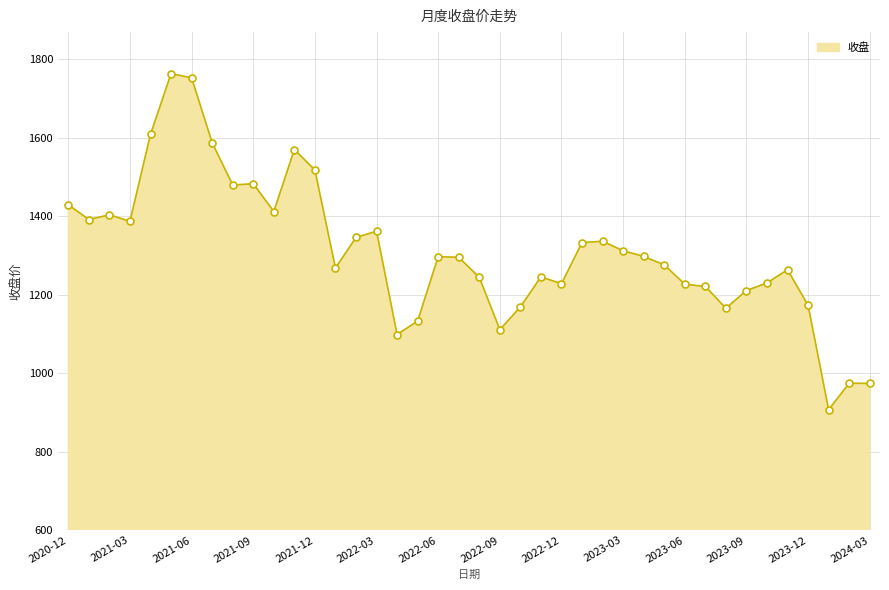

What is the difference between the maximum and minimum values?

856.1